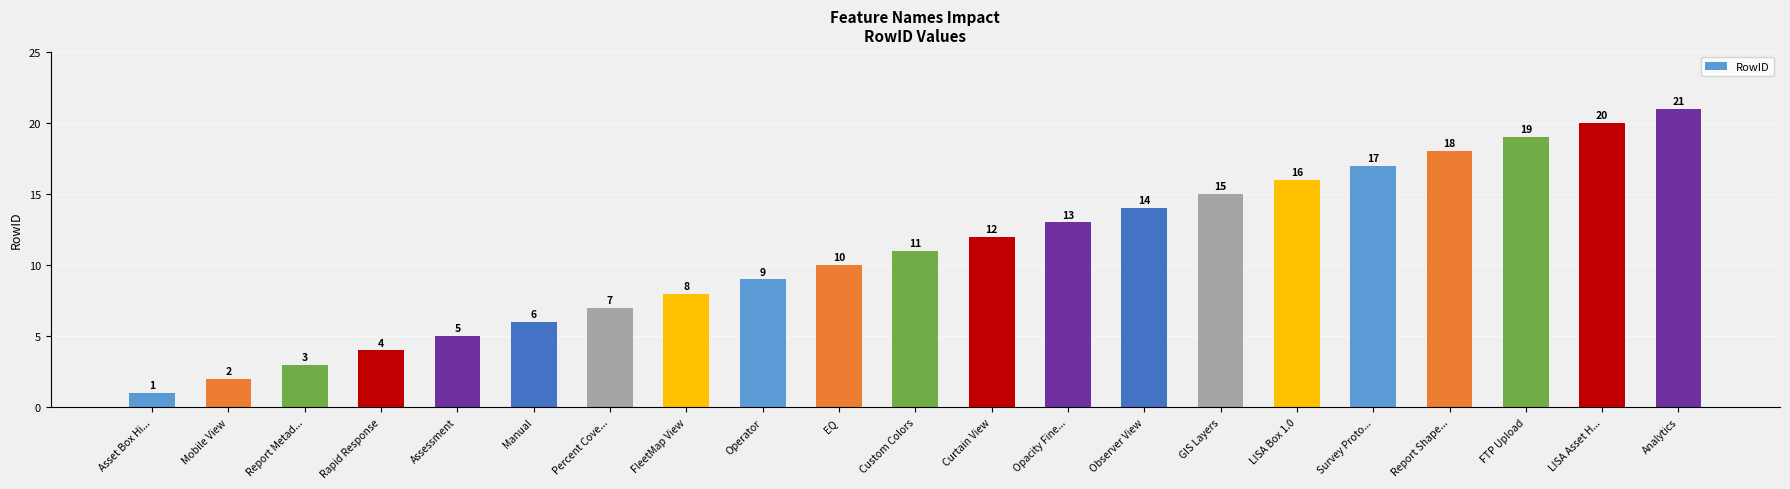

How many categories are shown in the chart?

21